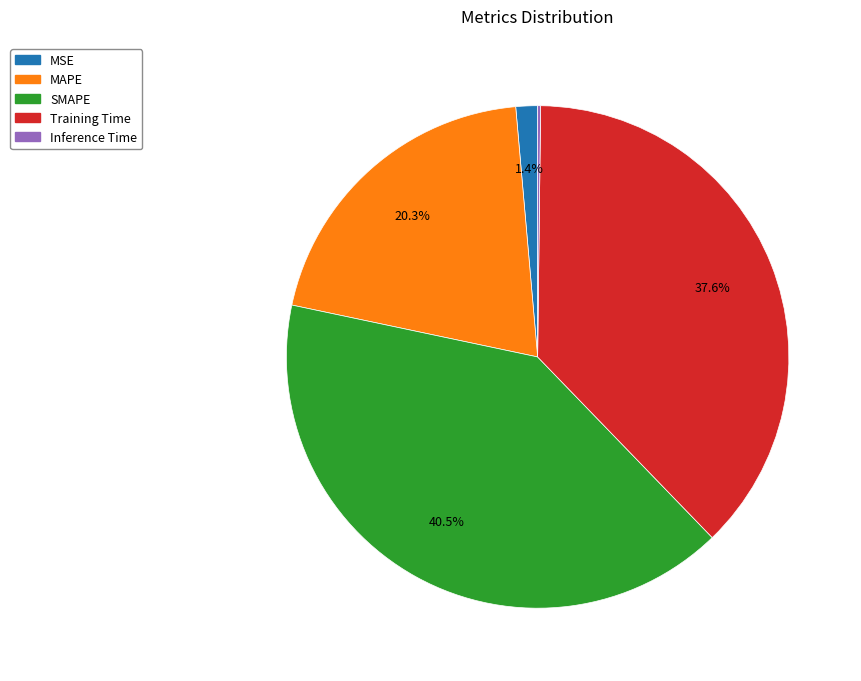

Is there a majority slice in this chart?

No